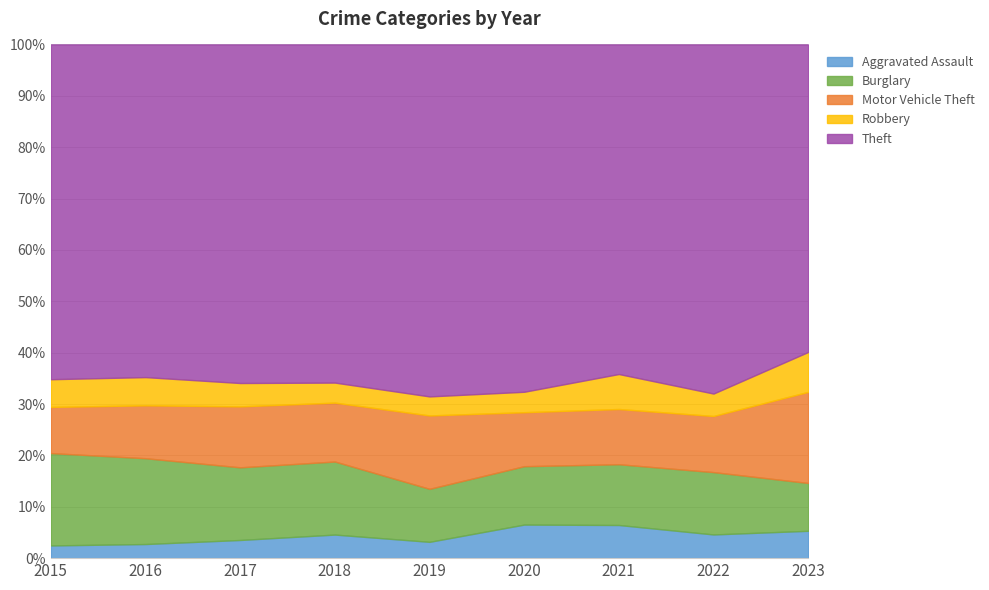

Is it true that Theft equals 112 at 2021?

False